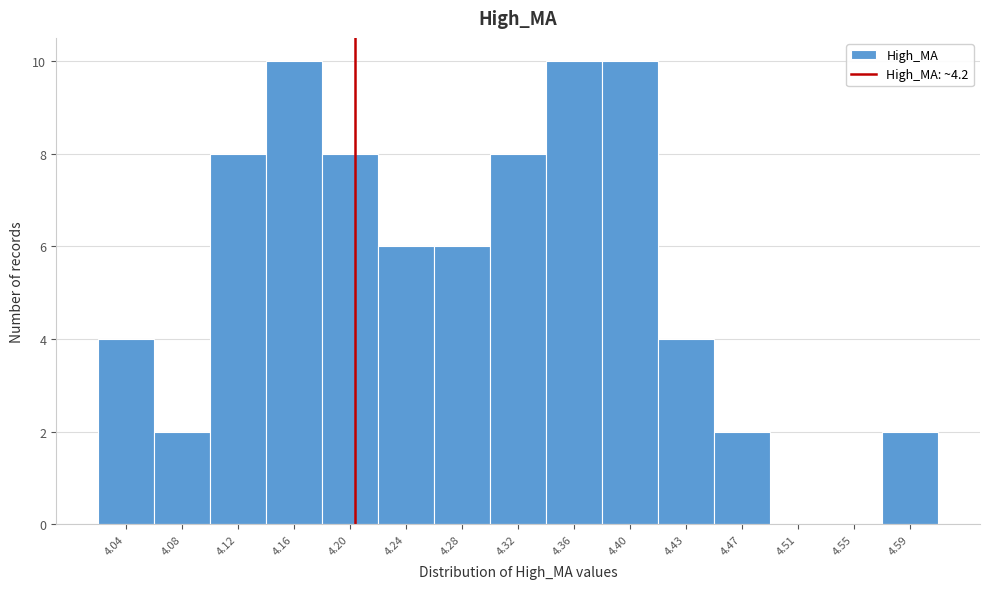

Reading left to right, transcribe this chart: for each bar, give the range it covers on the x-axis and its height. Neither the bar edges nor the heights are printed on the chart, so give them approximately, as read against the axes.

4.020 to 4.060: 4
4.060 to 4.100: 2
4.100 to 4.135: 8
4.135 to 4.175: 10
4.175 to 4.215: 8
4.215 to 4.255: 6
4.255 to 4.295: 6
4.295 to 4.335: 8
4.335 to 4.375: 10
4.375 to 4.415: 10
4.415 to 4.455: 4
4.455 to 4.495: 2
4.495 to 4.535: 0
4.535 to 4.575: 0
4.575 to 4.615: 2